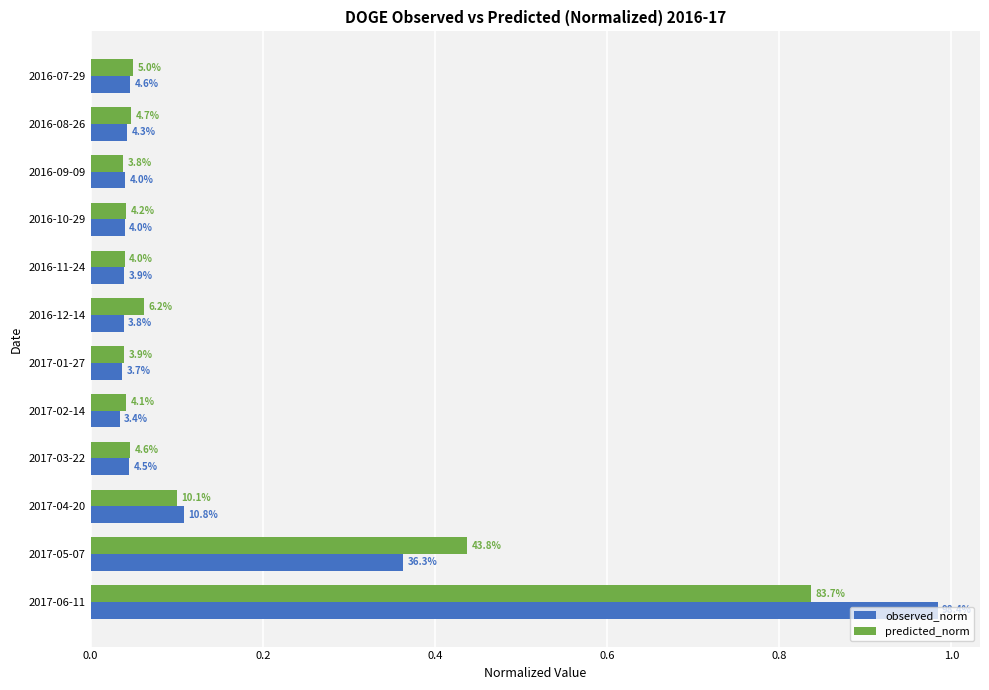

List the series in order of their overall mean, lowest first.

predicted_norm, observed_norm